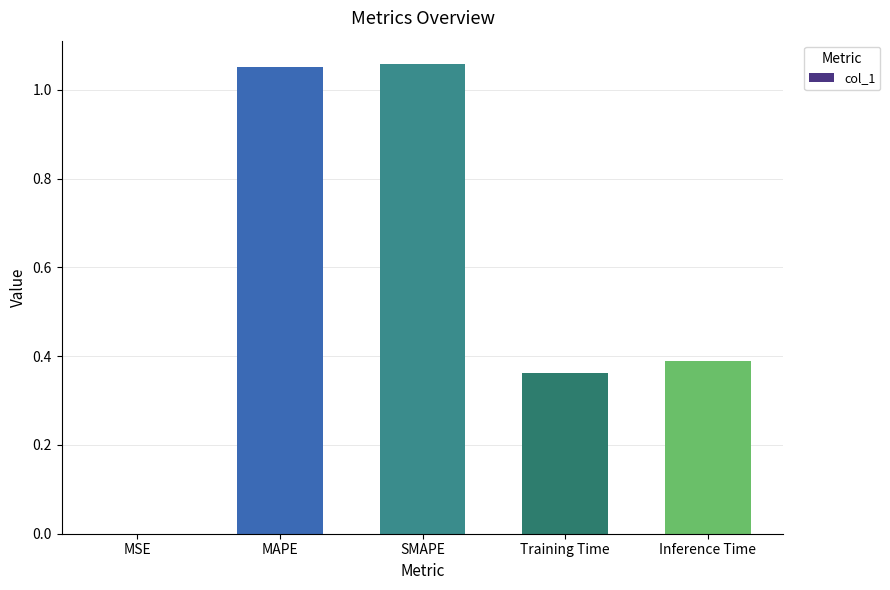

Which has a higher value, Training Time or MAPE?

MAPE